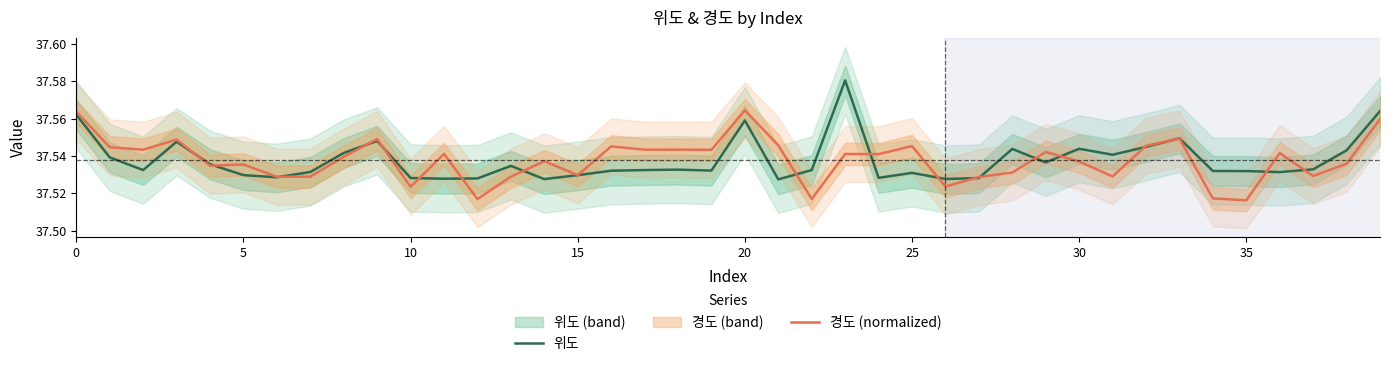

What is the label of the 13th point from the right?

27